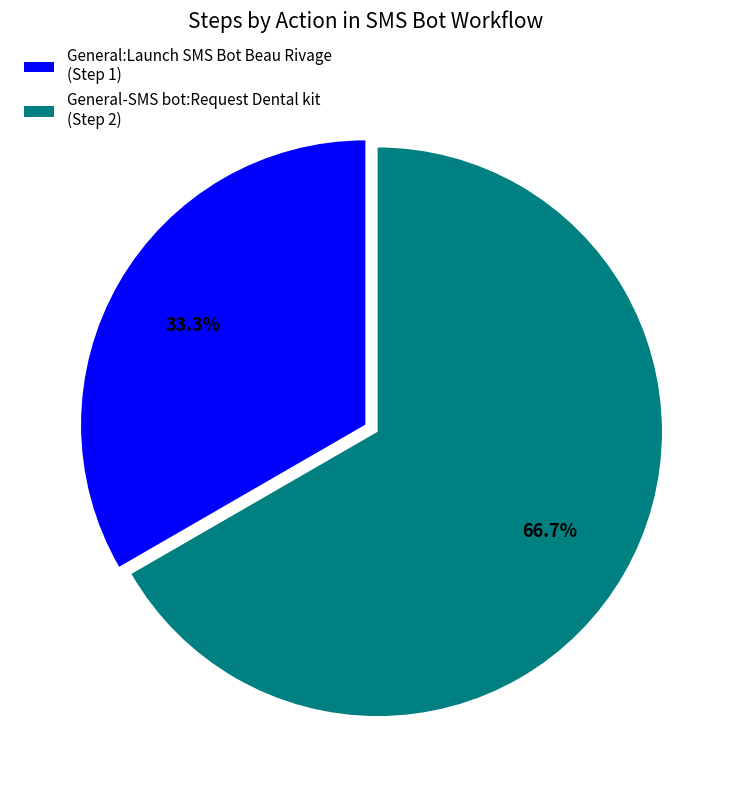

True or false: General-SMS bot:Request Dental kit accounts for 75% of the total.

False